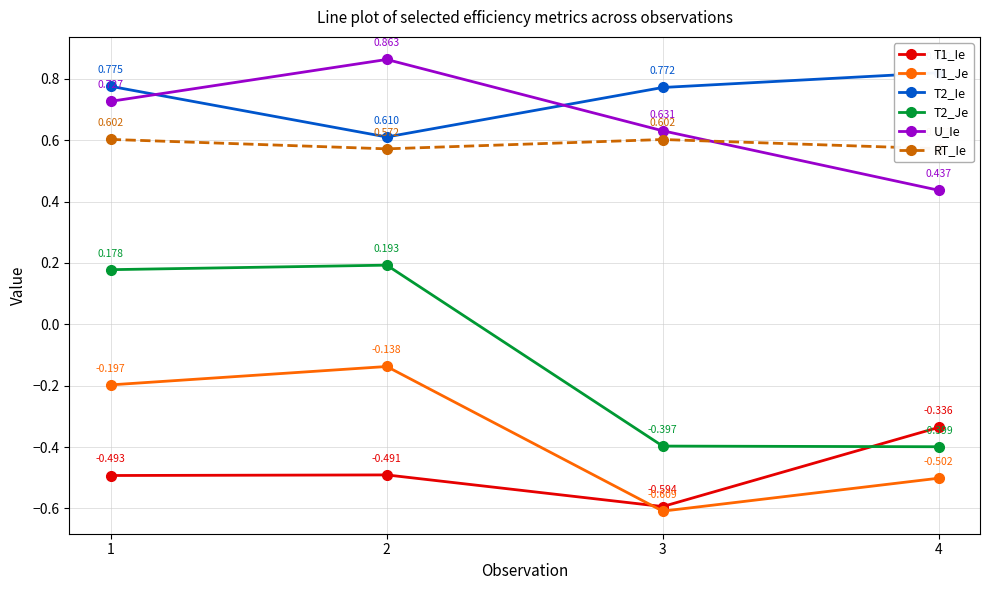

True or false: U_Ie and T1_Je intersect in this chart.

False